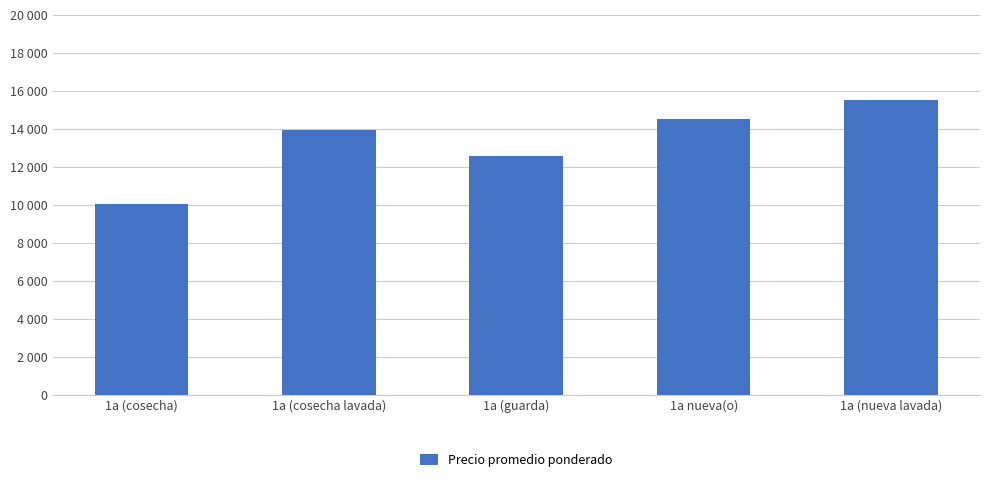

What is the change in value from 1a (cosecha lavada) to 1a nueva(o)?

+545